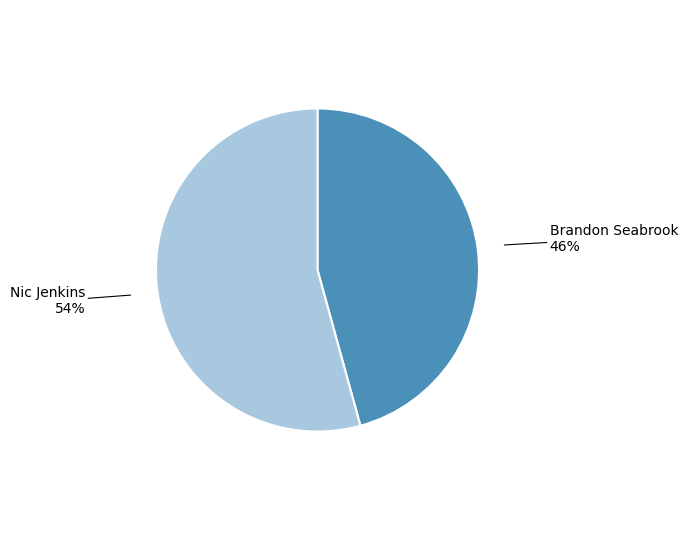

How many slices are in this pie chart?

2